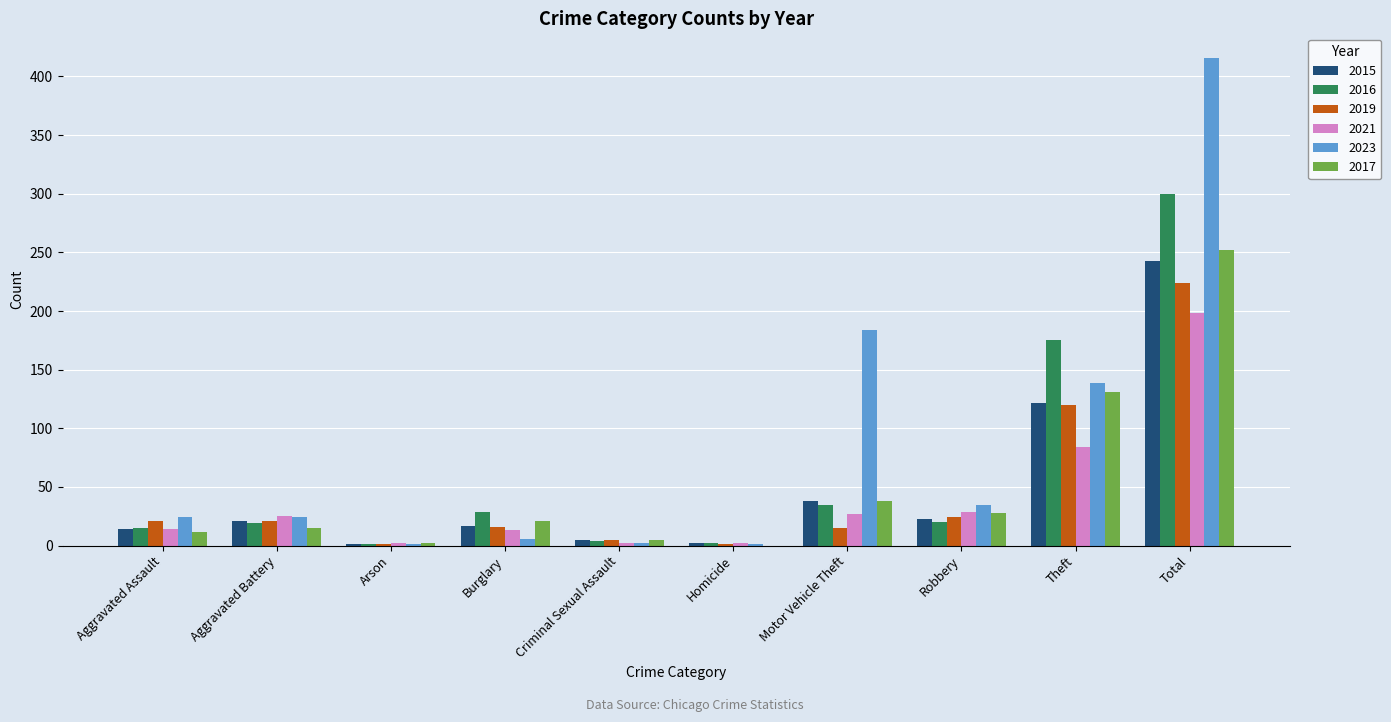

Between Aggravated Assault and Theft, which series saw the biggest shift?

2016